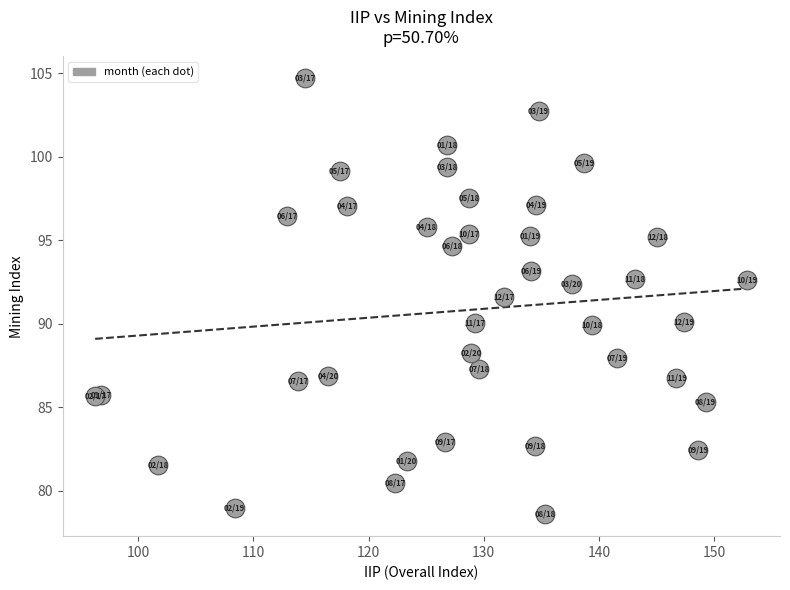

What Y value in the scatter plot is closest to 91?

91.6